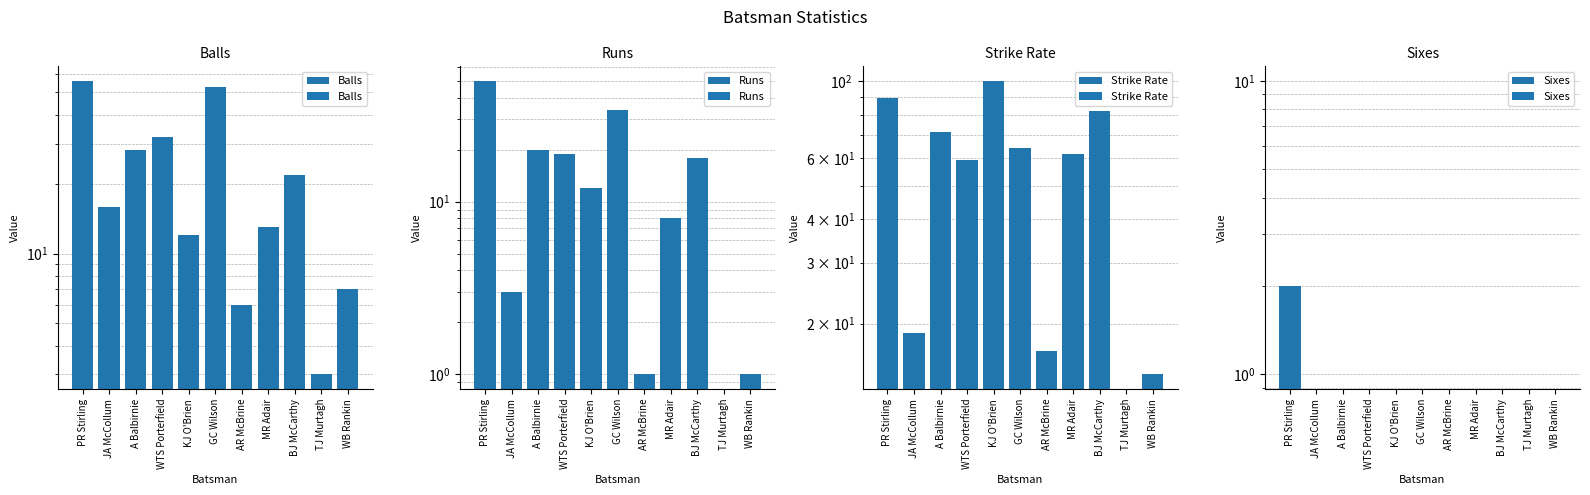

What are all the series names shown in the legend?

Balls, Runs, Strike Rate, Sixes